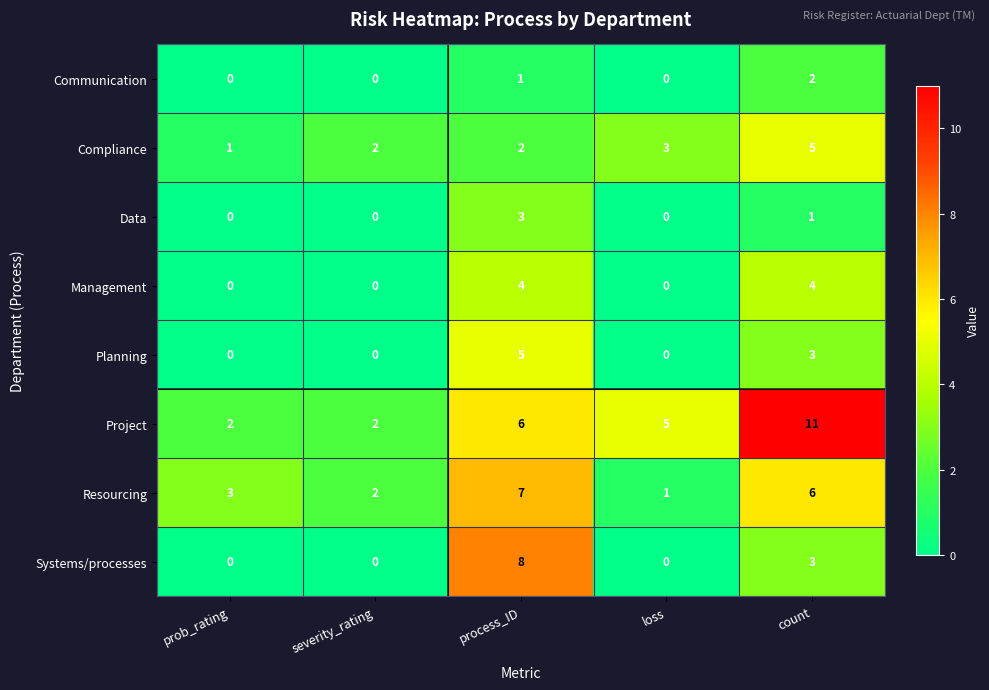

At process_ID, list the series in order from largest to smallest.

Systems/processes, Resourcing, Project, Planning, Management, Data, Compliance, Communication